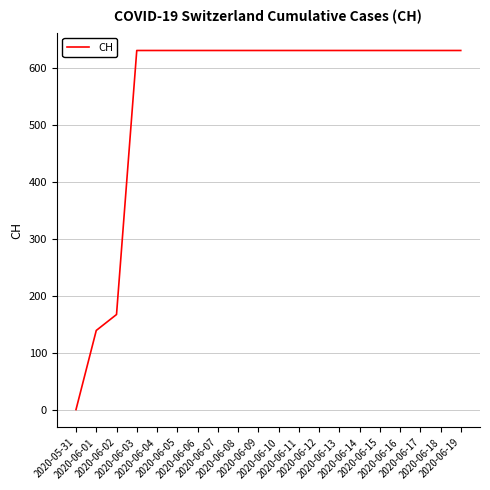

Does the chart display data point markers on the line(s)?

No